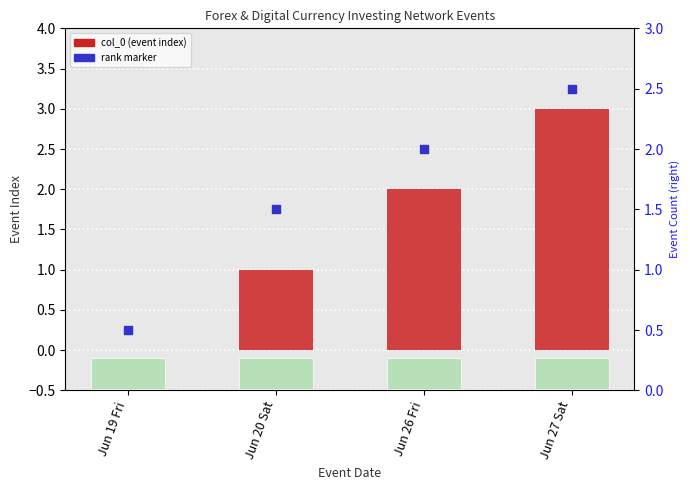

At how many categories does at least one series exceed 2?

1